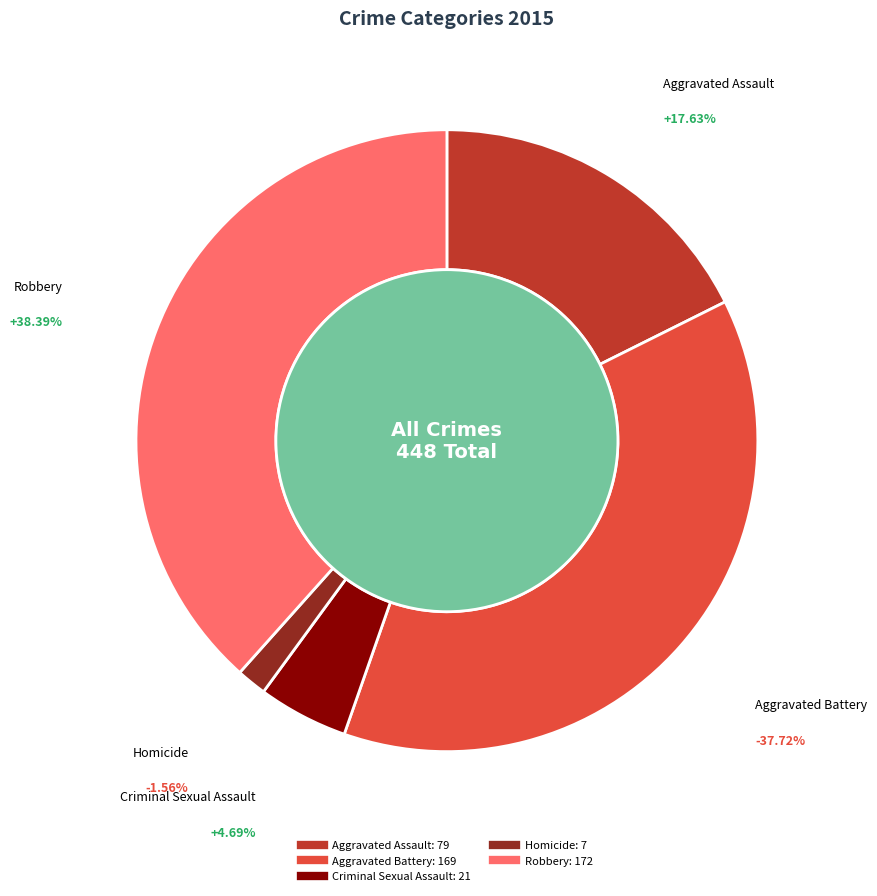

What percentage do Criminal Sexual Assault and Robbery together represent?

43.1%